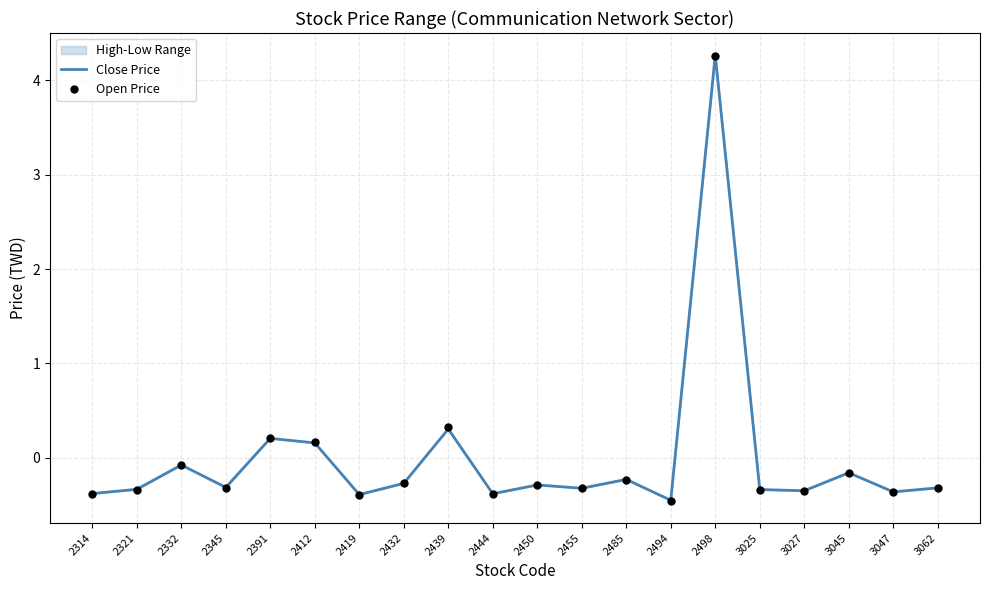

At how many categories does at least one series exceed 2?

1